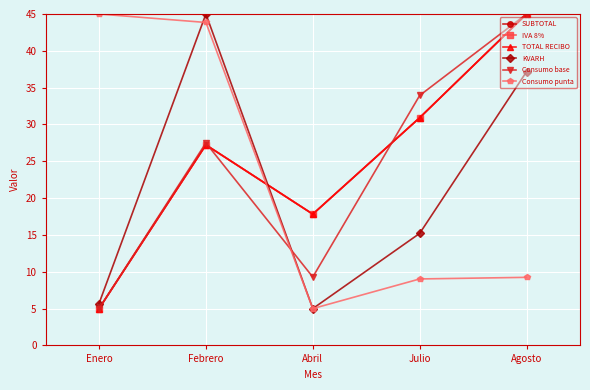

At which category is the sum across all series the highest?

Agosto